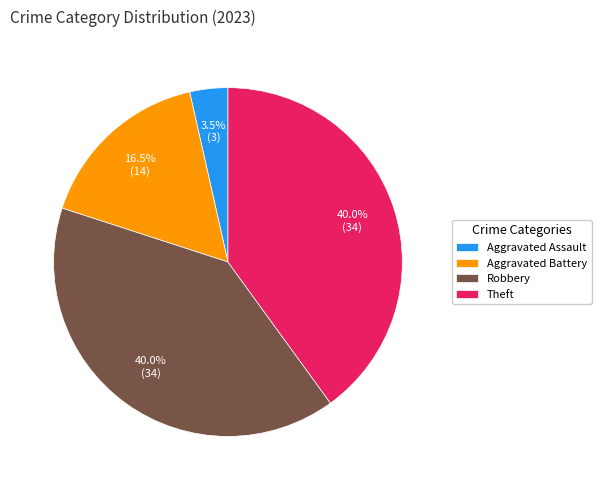

Which slice is the smallest?

Aggravated Assault